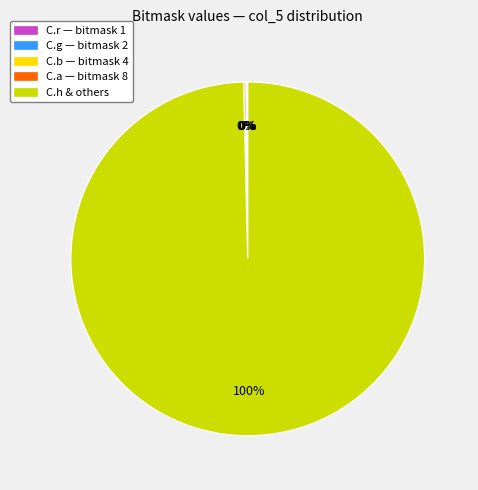

Is there a majority slice in this chart?

Yes